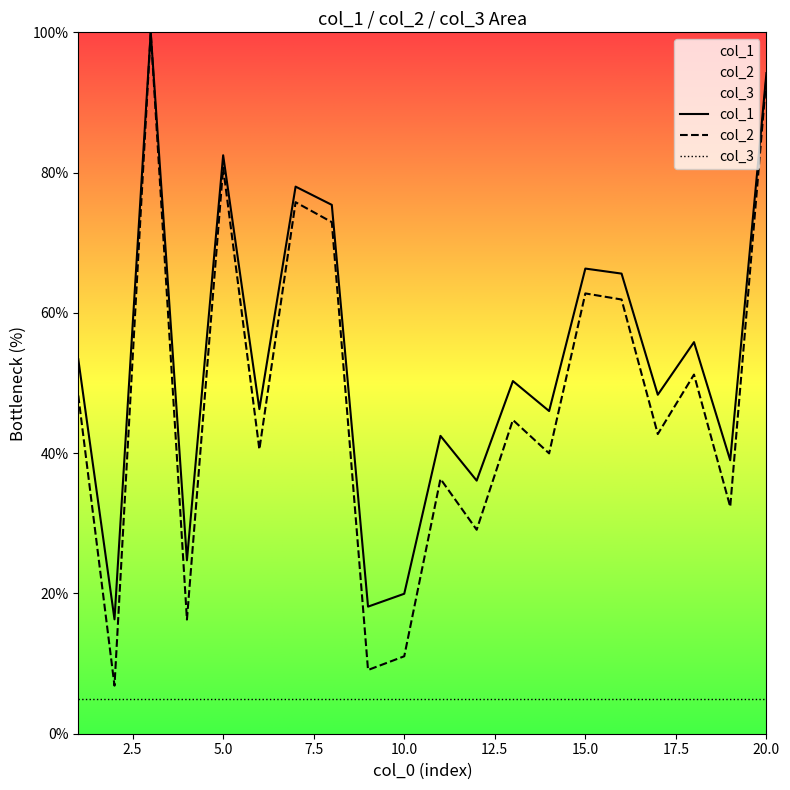

At which label is col_1 closest to 58?

18